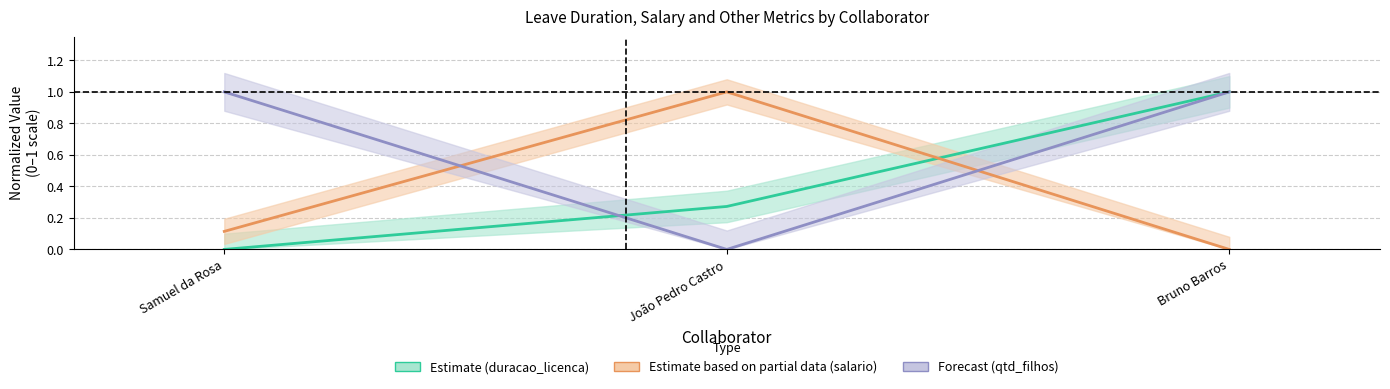

What is the sum of the duracao_licenca values at Bruno Barros and Samuel da Rosa?

1.0